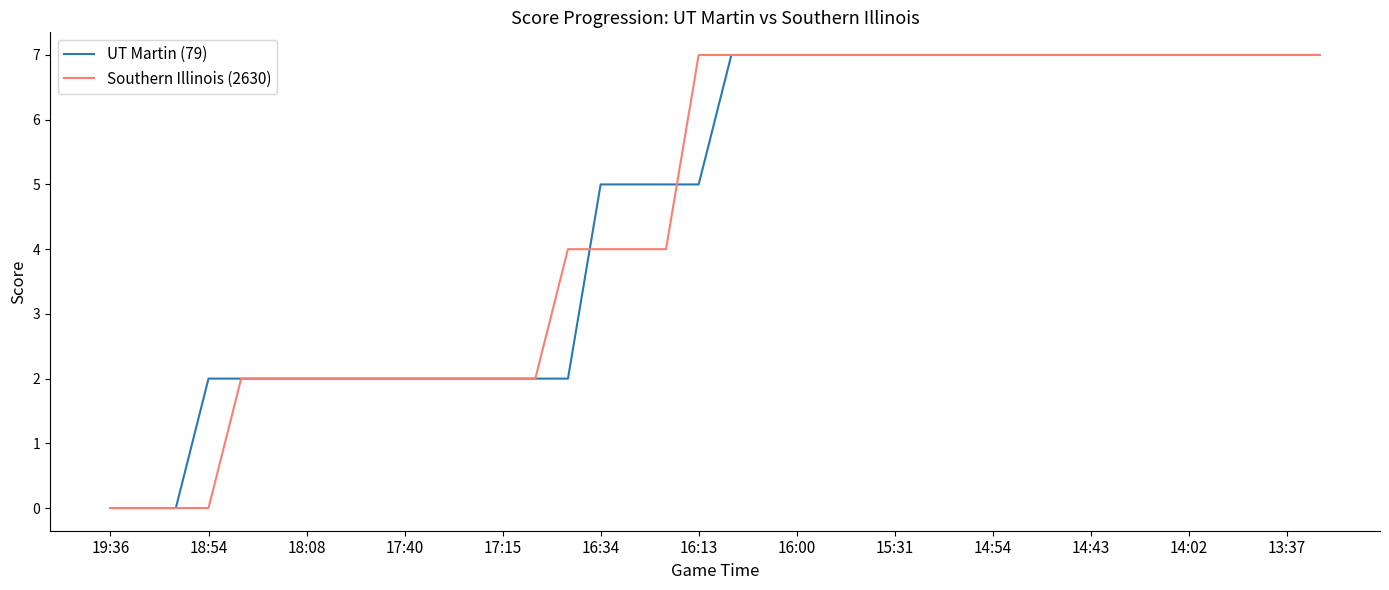

What is the maximum value for Southern Illinois (2630)?

7